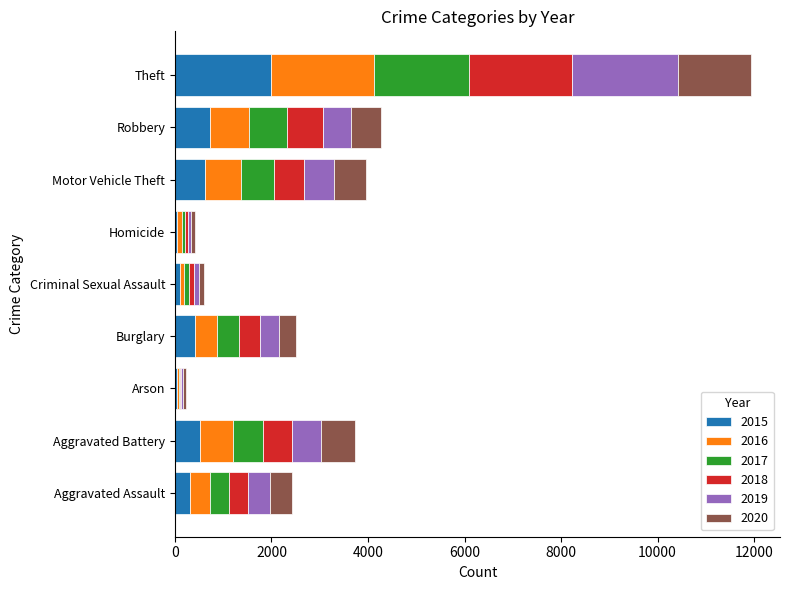

At which label does 2015 reach its peak?

Theft